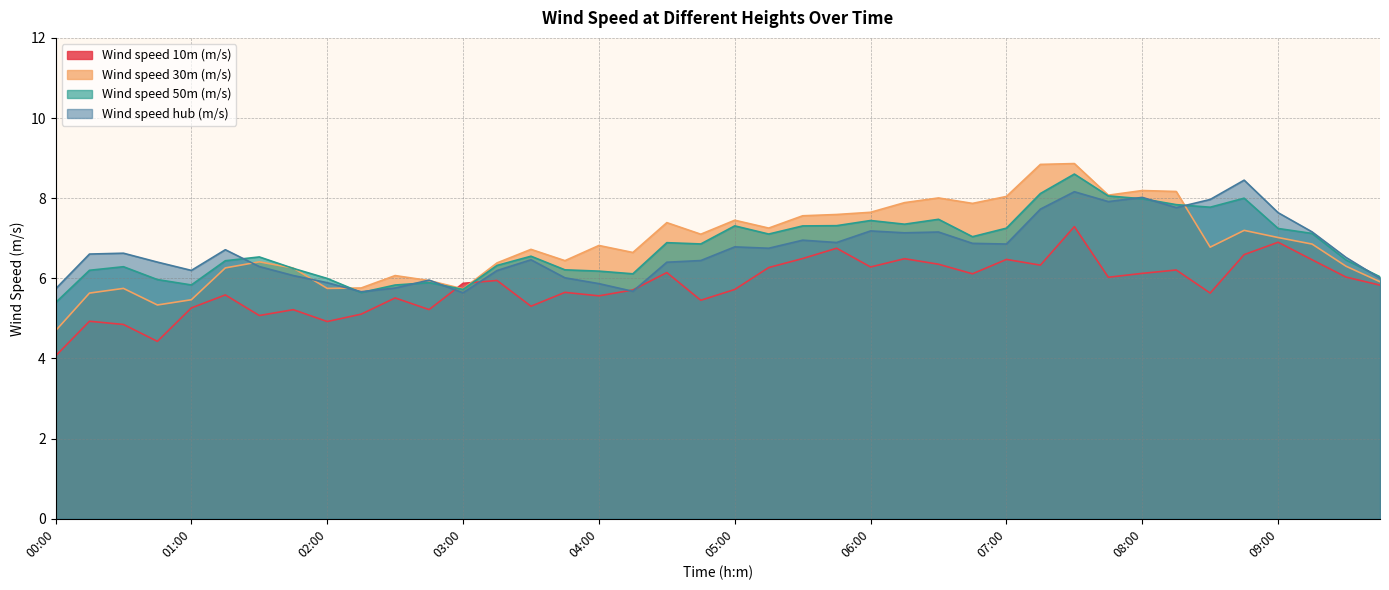

Which series changed the most between 05:45 and 06:45?

Wind speed 10m (m/s)